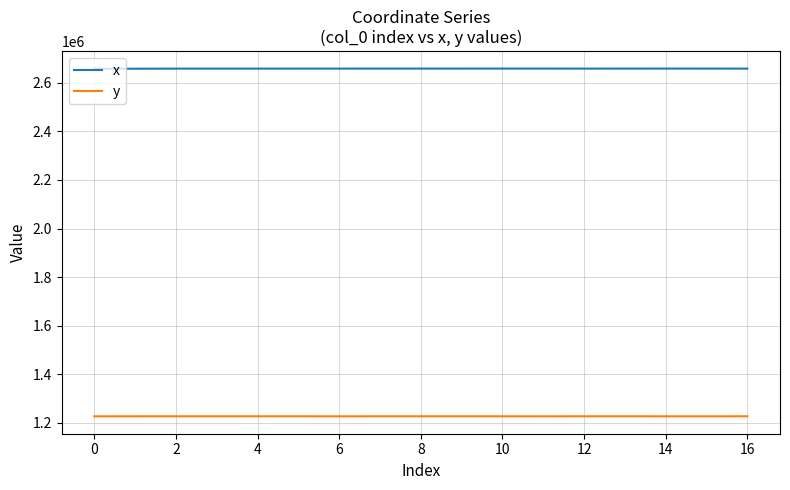

List the series in order of their peak value, lowest first.

y, x